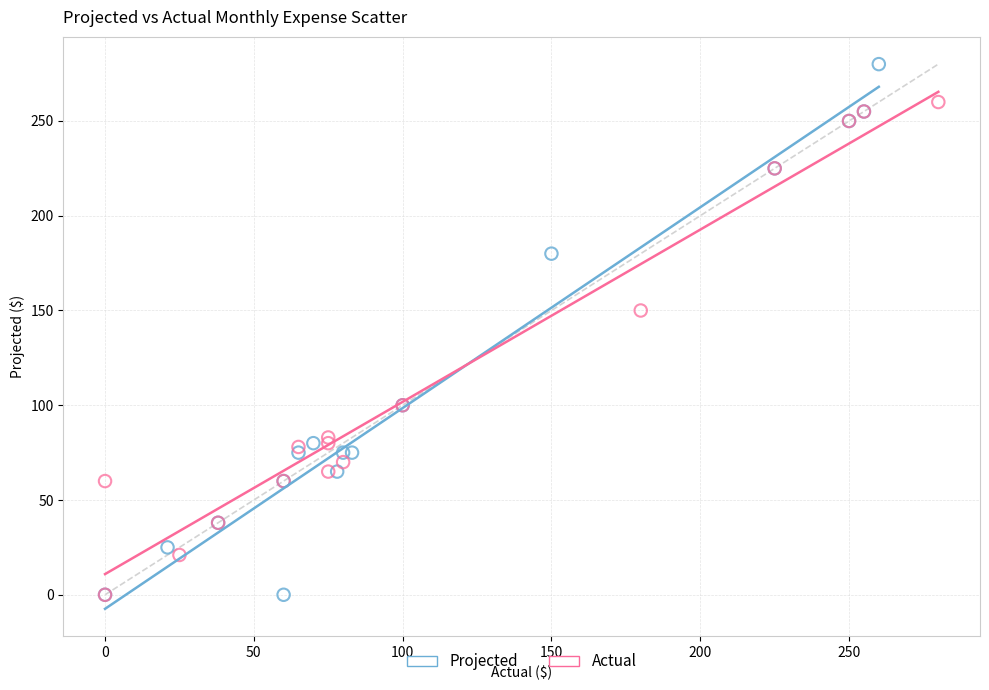

Which series reaches the maximum Y coordinate?

Projected